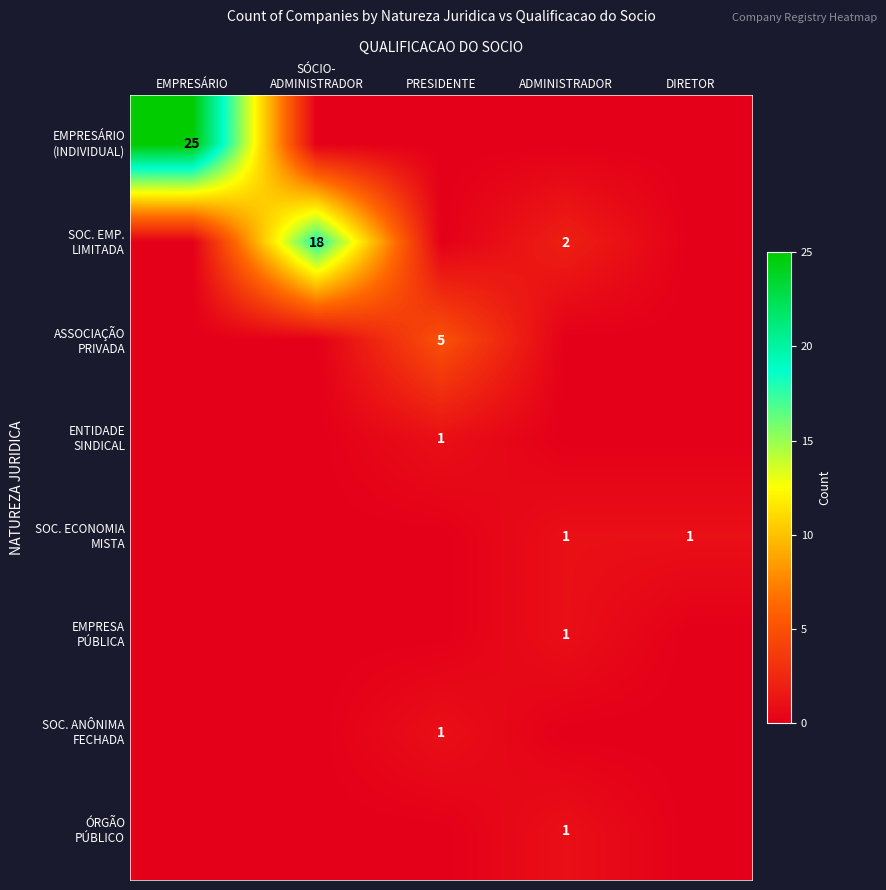

What is the difference between the highest and lowest values at EMPRESÁRIO?

25